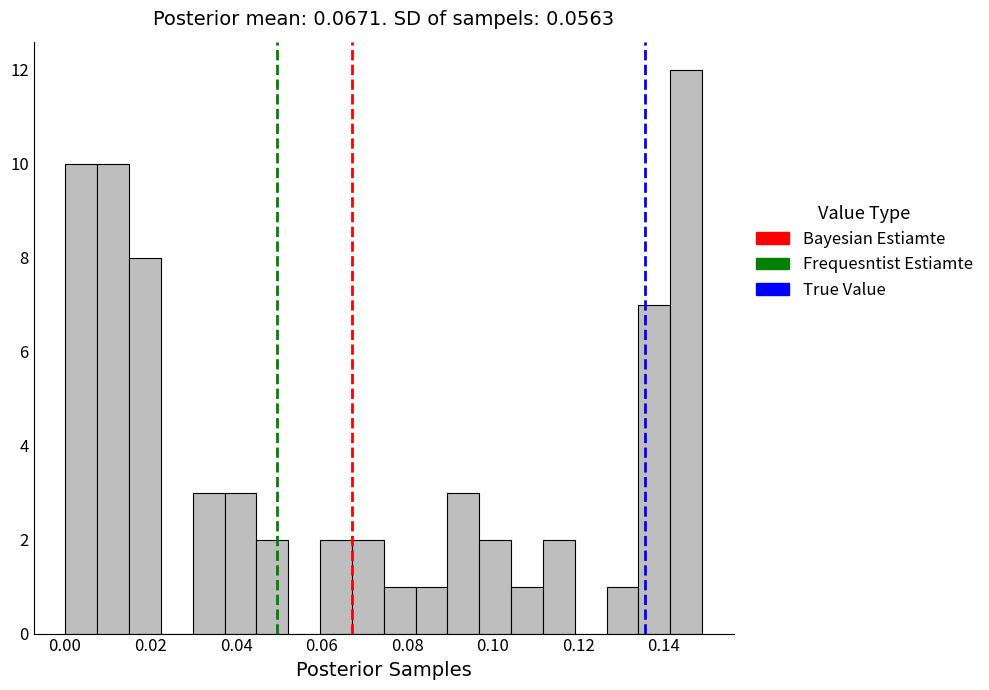

Read against the x-axis, roughly where is the centre of the tallest bar?

0.146